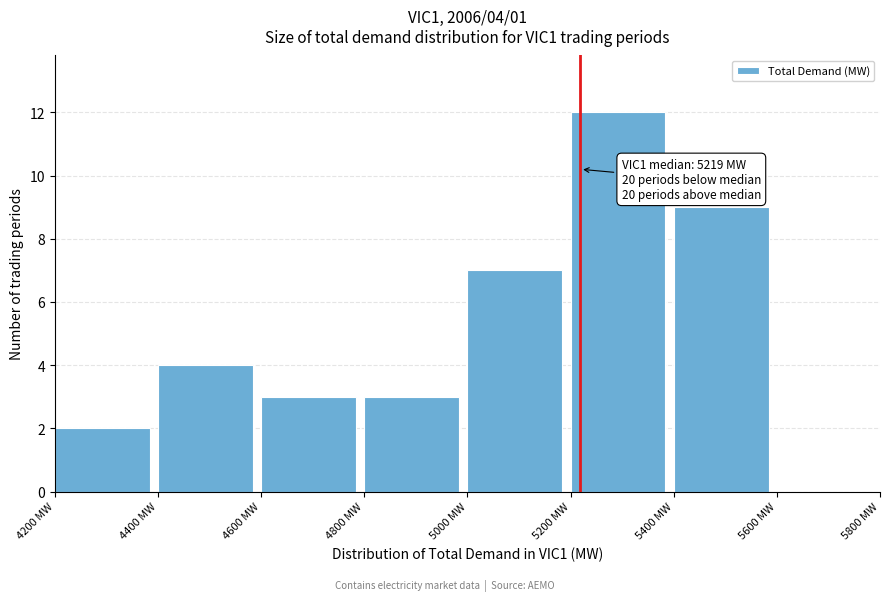

Over which range of the x-axis is the bar tallest?

5200 to 5400